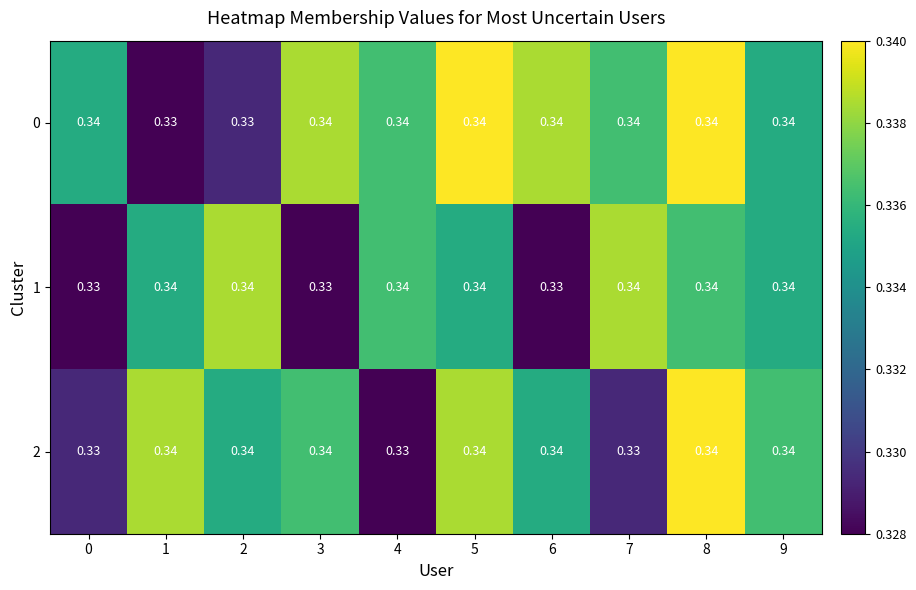

Is the value of 0 at 3 greater than the value of 1 at 3?

Yes